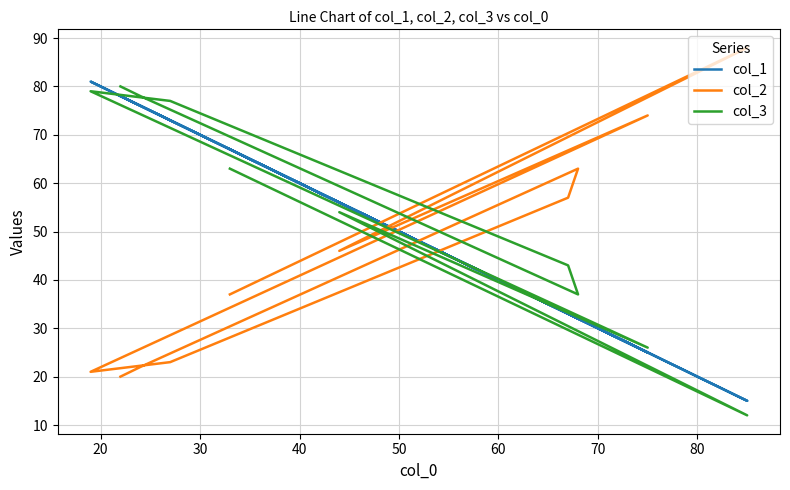

Reading left to right, what are all the values shown in this chart?

col_1: 67	15	56	25	81	73	33	32	76	78
col_2: 37	88	46	74	21	23	57	63	22	20
col_3: 63	12	54	26	79	77	43	37	78	80